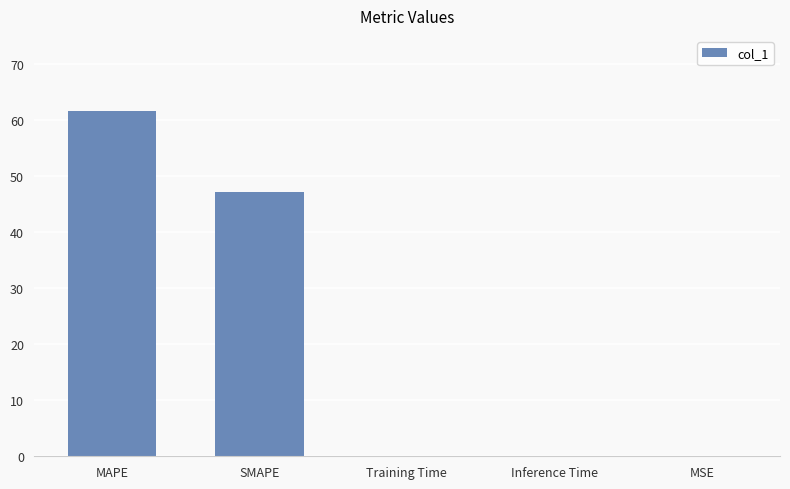

Is it true that the value at SMAPE is 71.7?

False